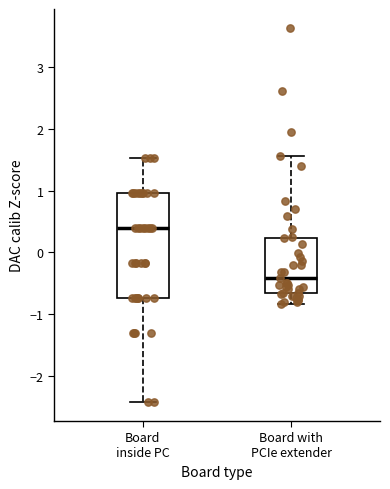

Which box is the tallest, from its lower edge to its upper edge?

Board inside PC